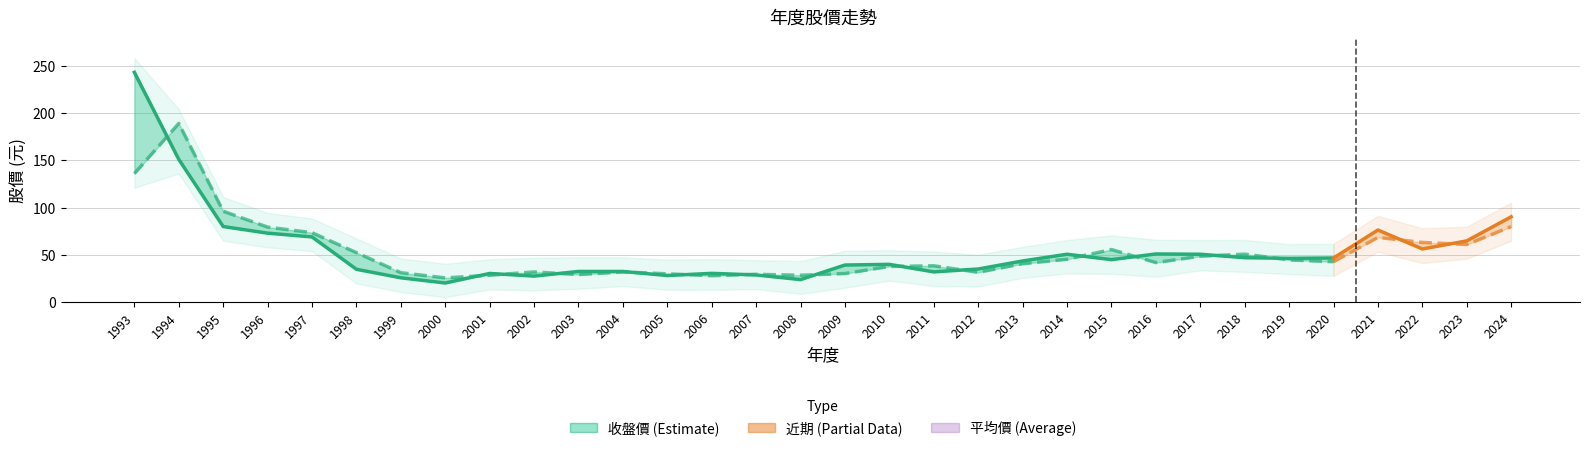

At 1993, list the series in order from largest to smallest.

年度股價收盤, 年度股價平均